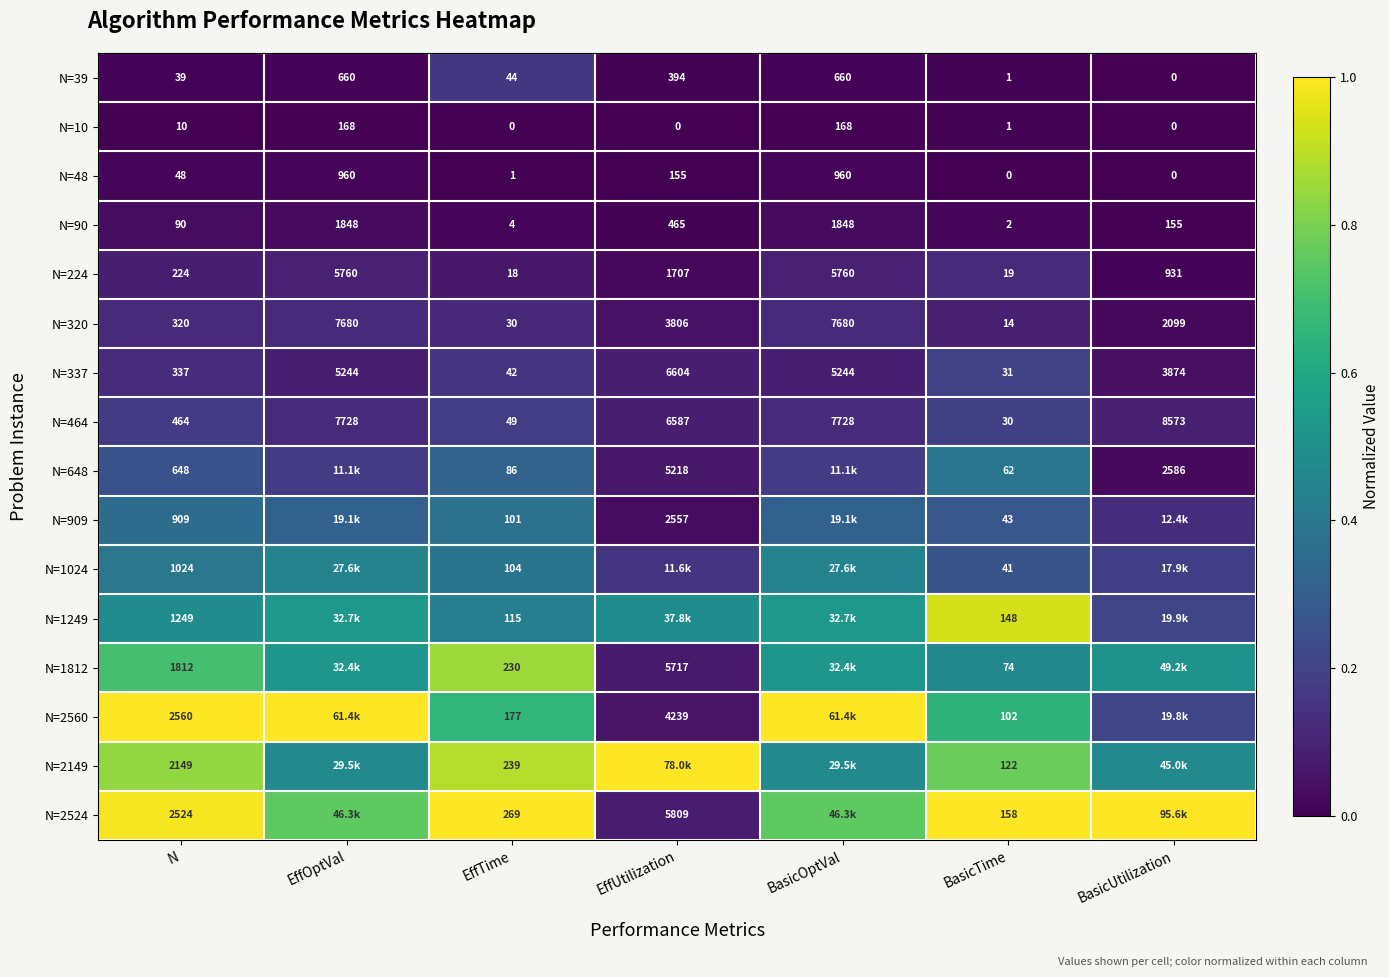

Count the N=10 values in the range 0 to 1.

7